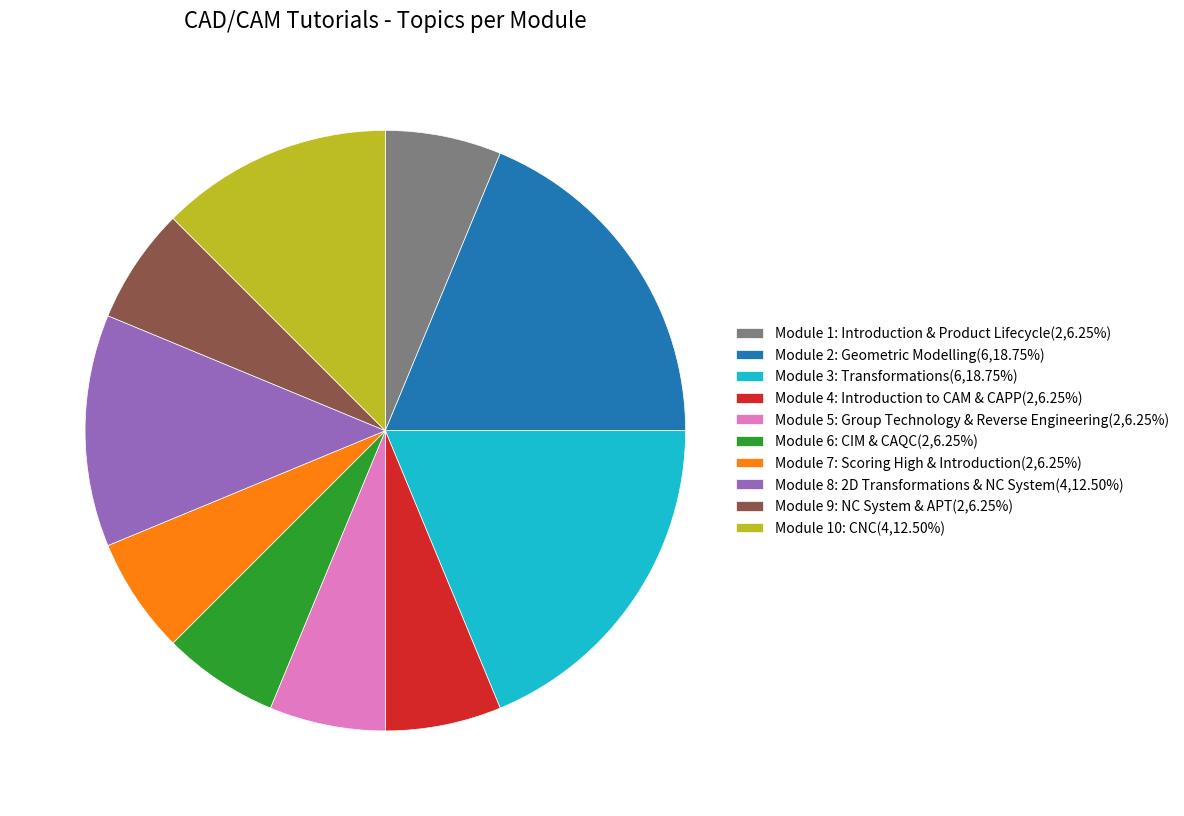

What is the ratio of the value at Module 4: Introduction to CAM & CAPP(2,6.25%) to the value at Module 7: Scoring High & Introduction(2,6.25%)?

1.0